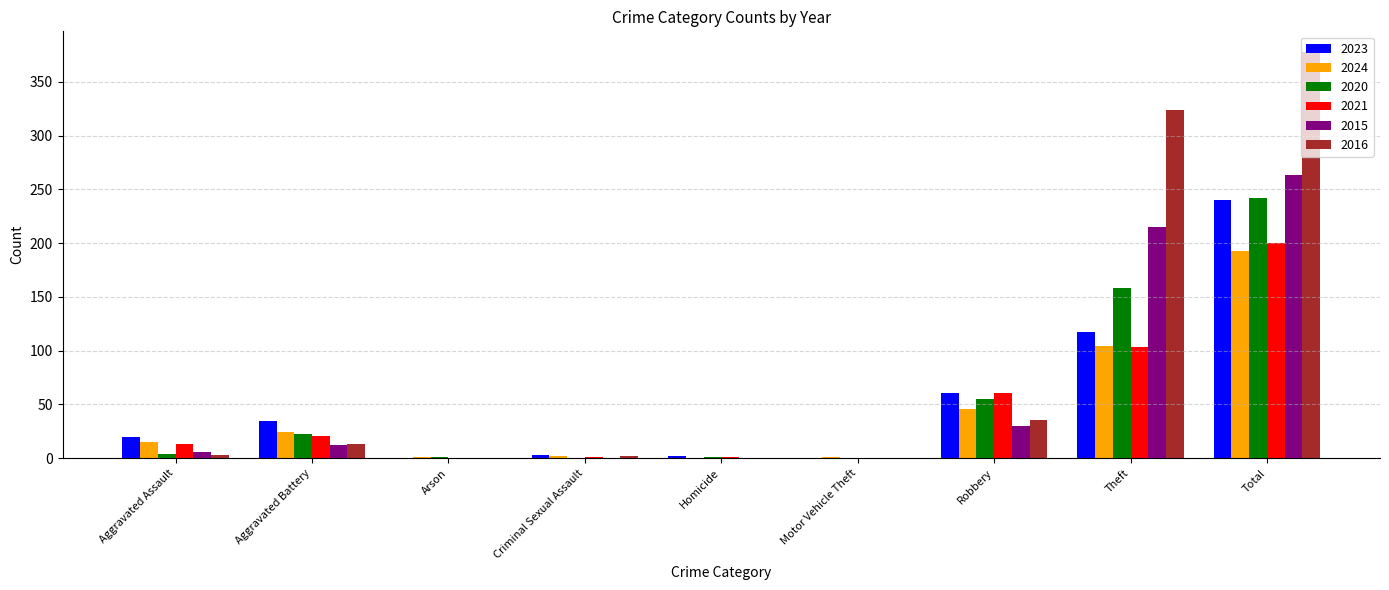

Which series has the largest total across all categories?

2016